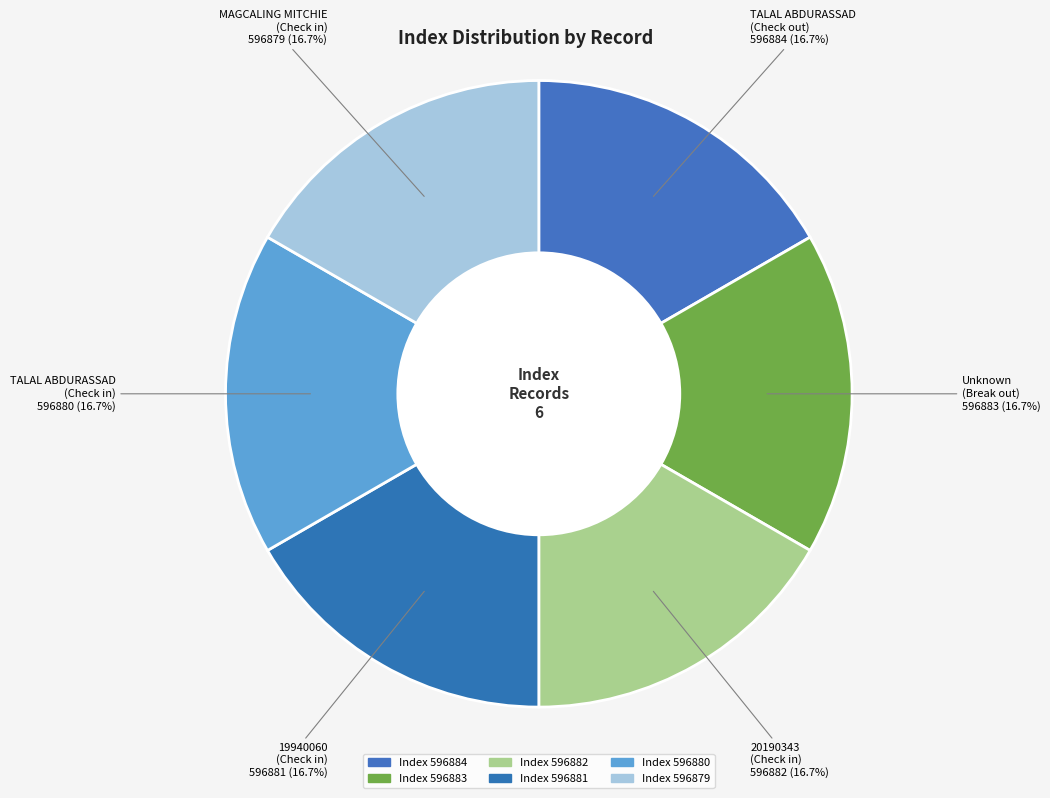

What is the largest slice in the pie chart?

596884